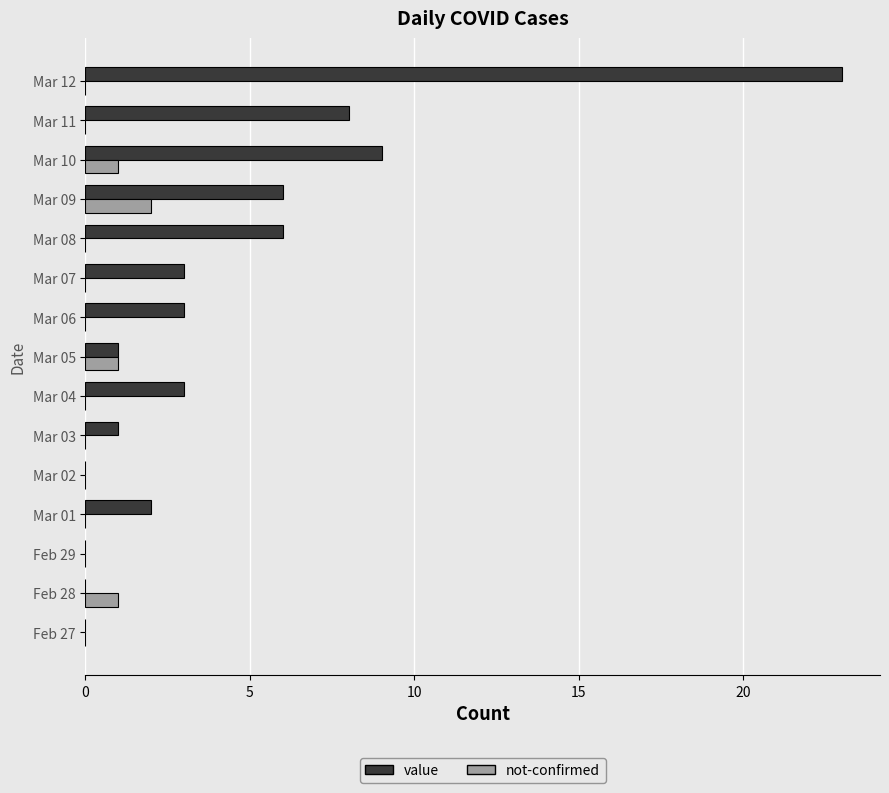

Which series changed the most between Mar 07 and Mar 10?

value